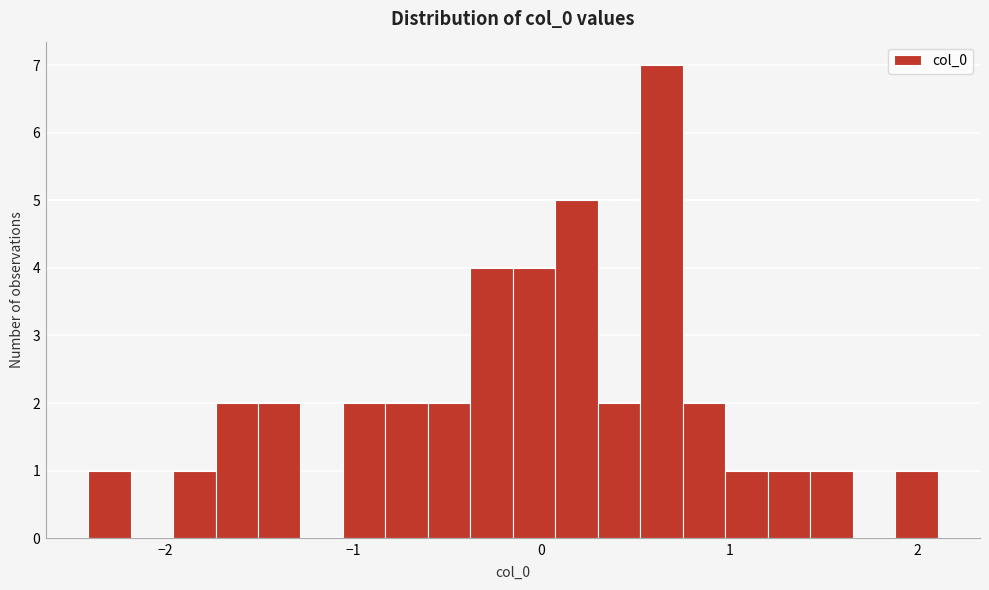

Around what value on the x-axis is the tallest bar? Give the approximate position of its centre, as read against the axis.

0.6